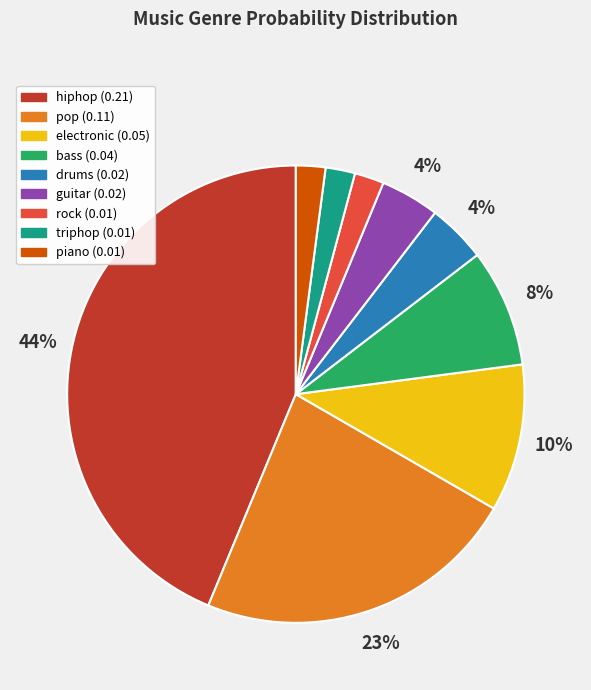

True or false: piano accounts for 2% of the total.

True